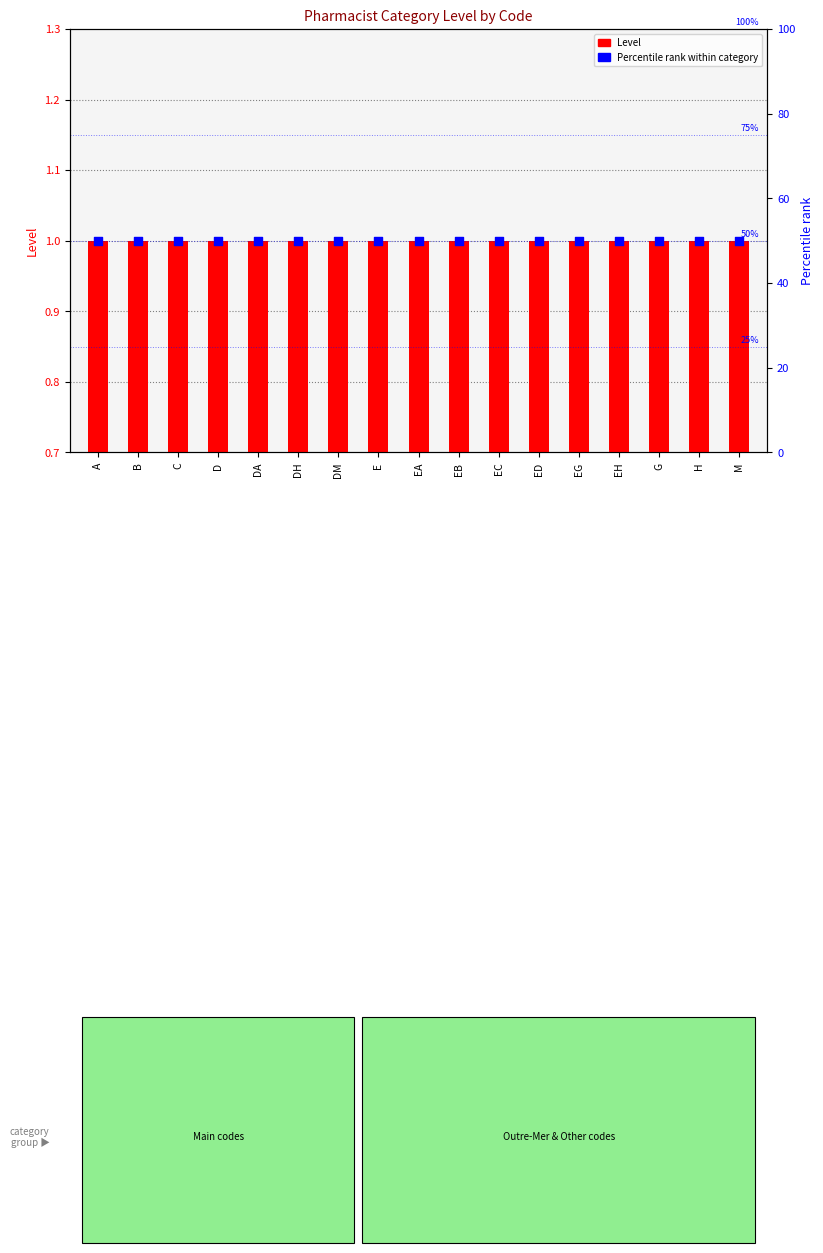

Which series has the largest total across all categories?

Percentile rank